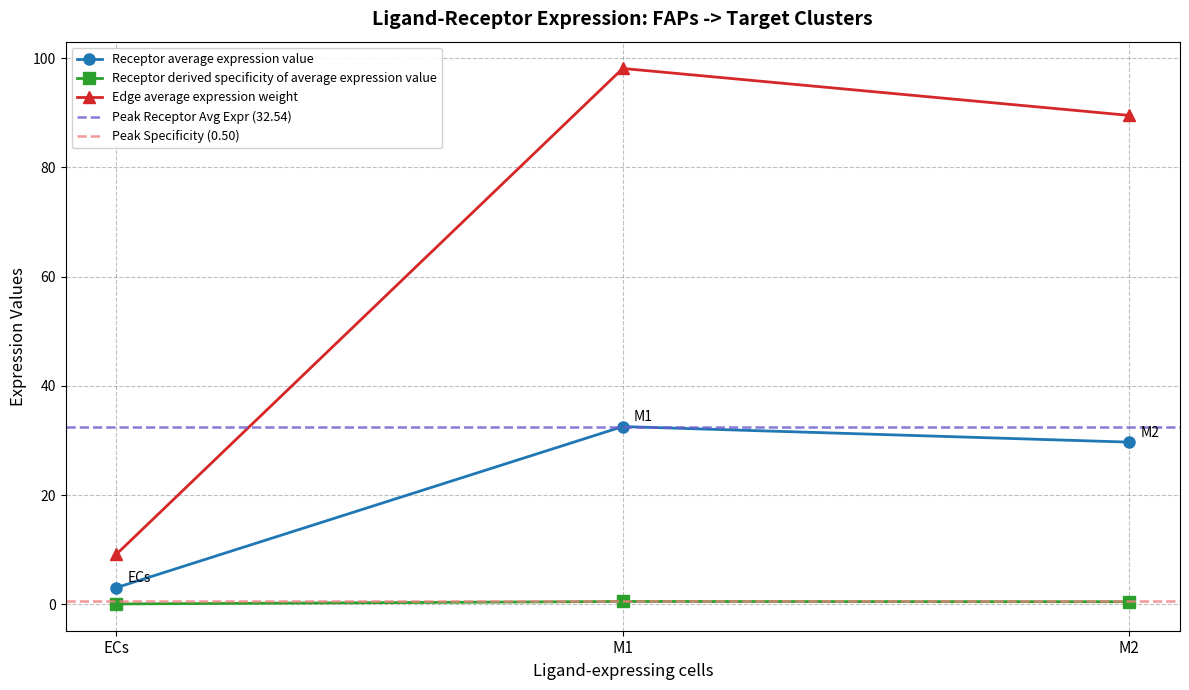

What is the highest value of the Receptor average expression value series?

32.5